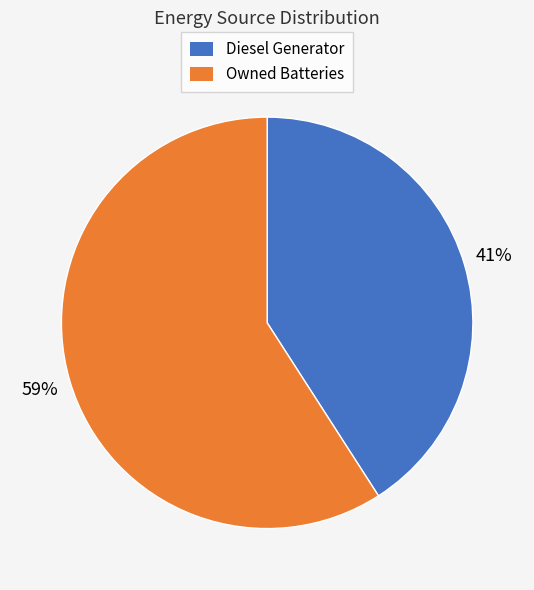

Does any single category account for the majority?

Yes